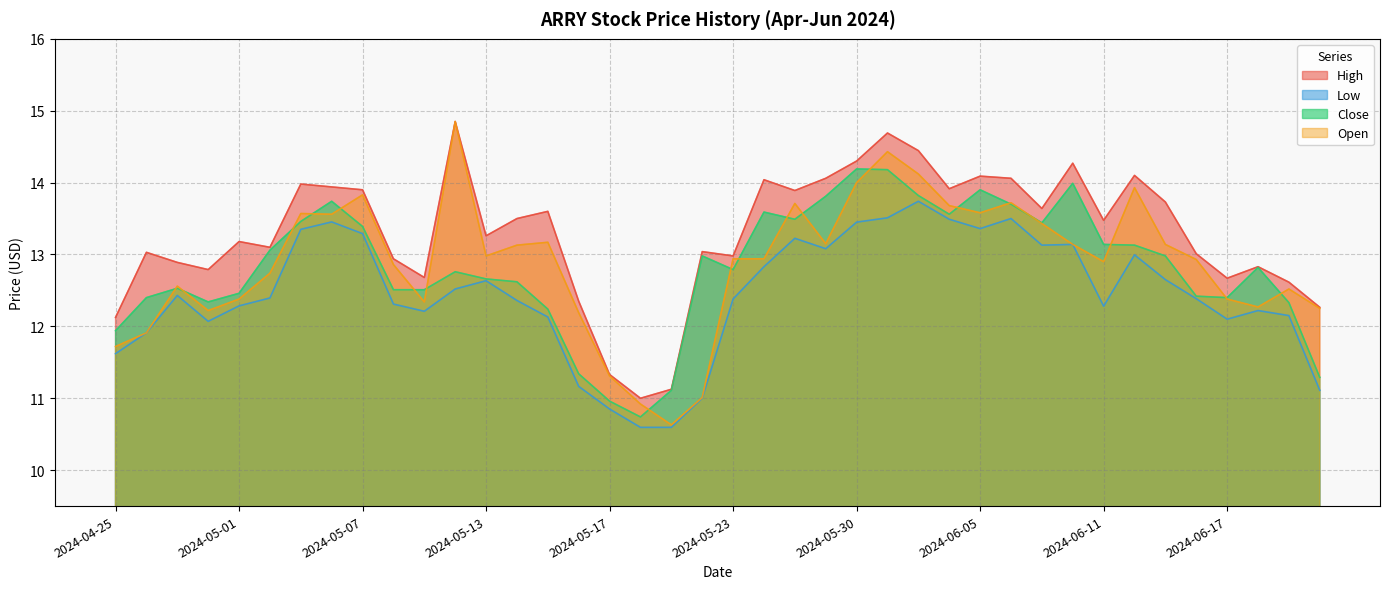

What position from the left is 2024-06-12?

34